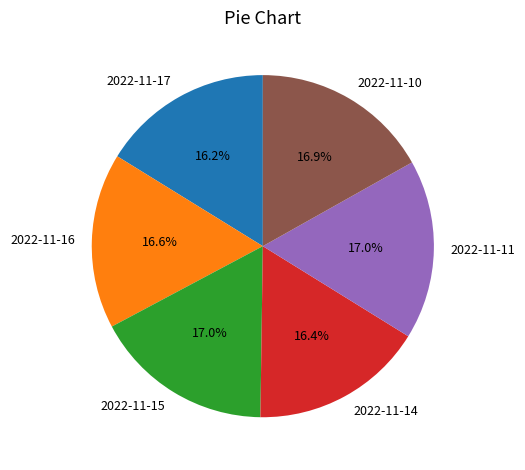

Does any single category account for the majority?

No